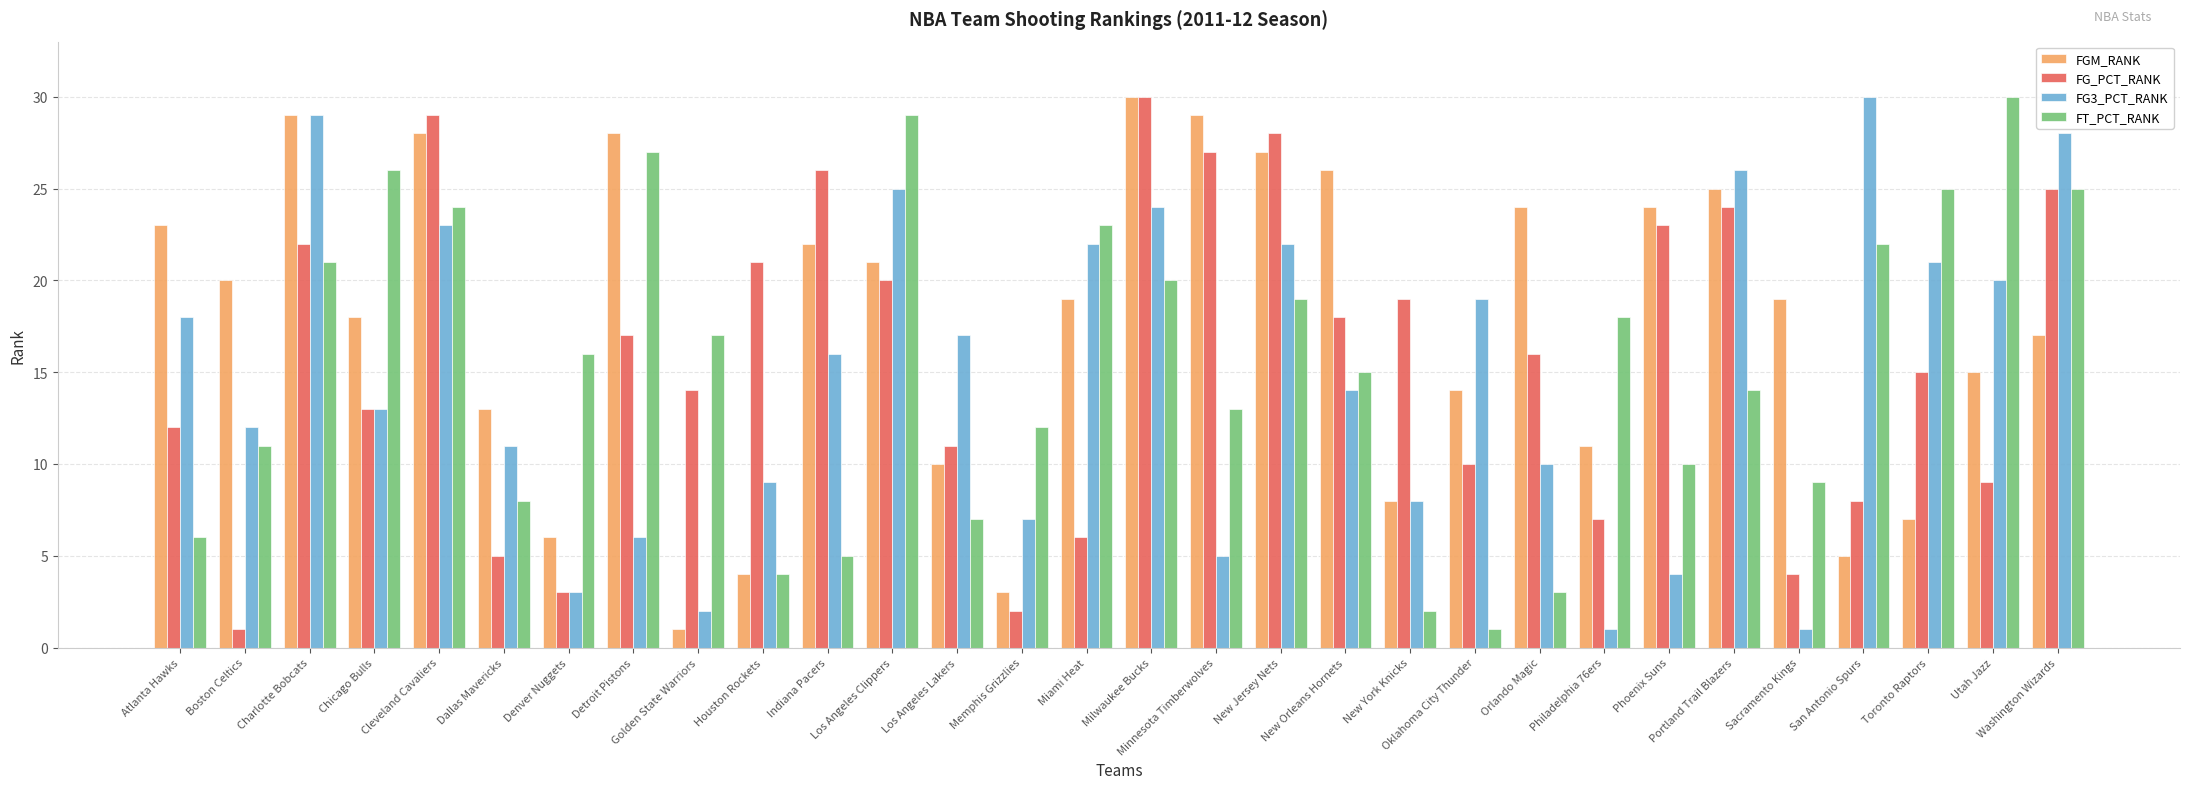

At Detroit Pistons, list the series in order from smallest to largest.

FG3_PCT_RANK, FG_PCT_RANK, FT_PCT_RANK, FGM_RANK